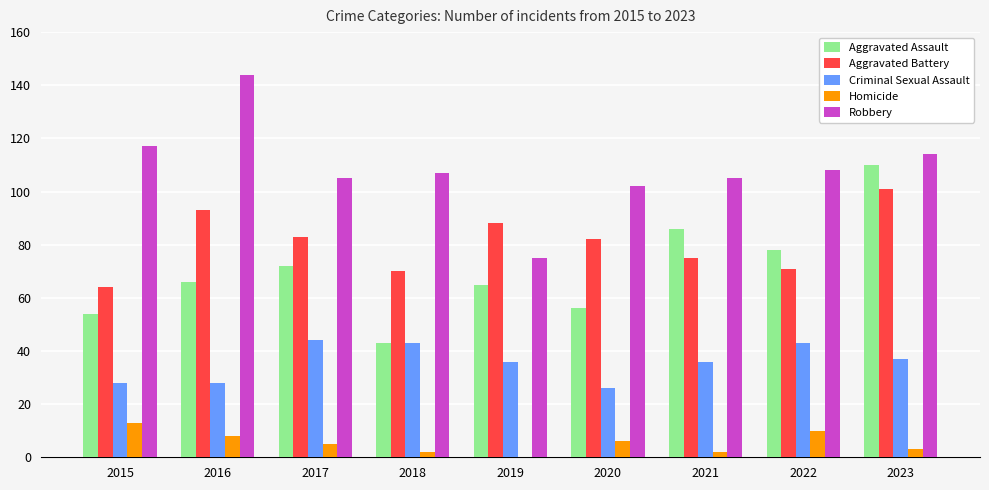

Reading right to left, transcribe all the data shown in this chart.

Aggravated Assault: 110	78	86	56	65	43	72	66	54
Aggravated Battery: 101	71	75	82	88	70	83	93	64
Criminal Sexual Assault: 37	43	36	26	36	43	44	28	28
Homicide: 3	10	2	6	0	2	5	8	13
Robbery: 114	108	105	102	75	107	105	144	117